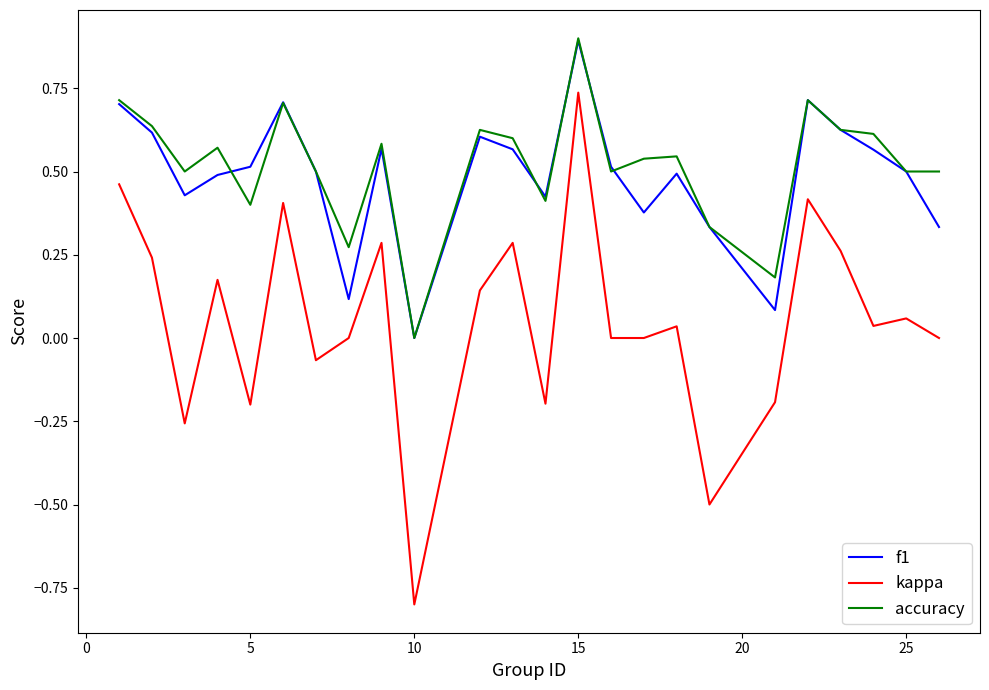

True or false: kappa and accuracy cross at least once.

False